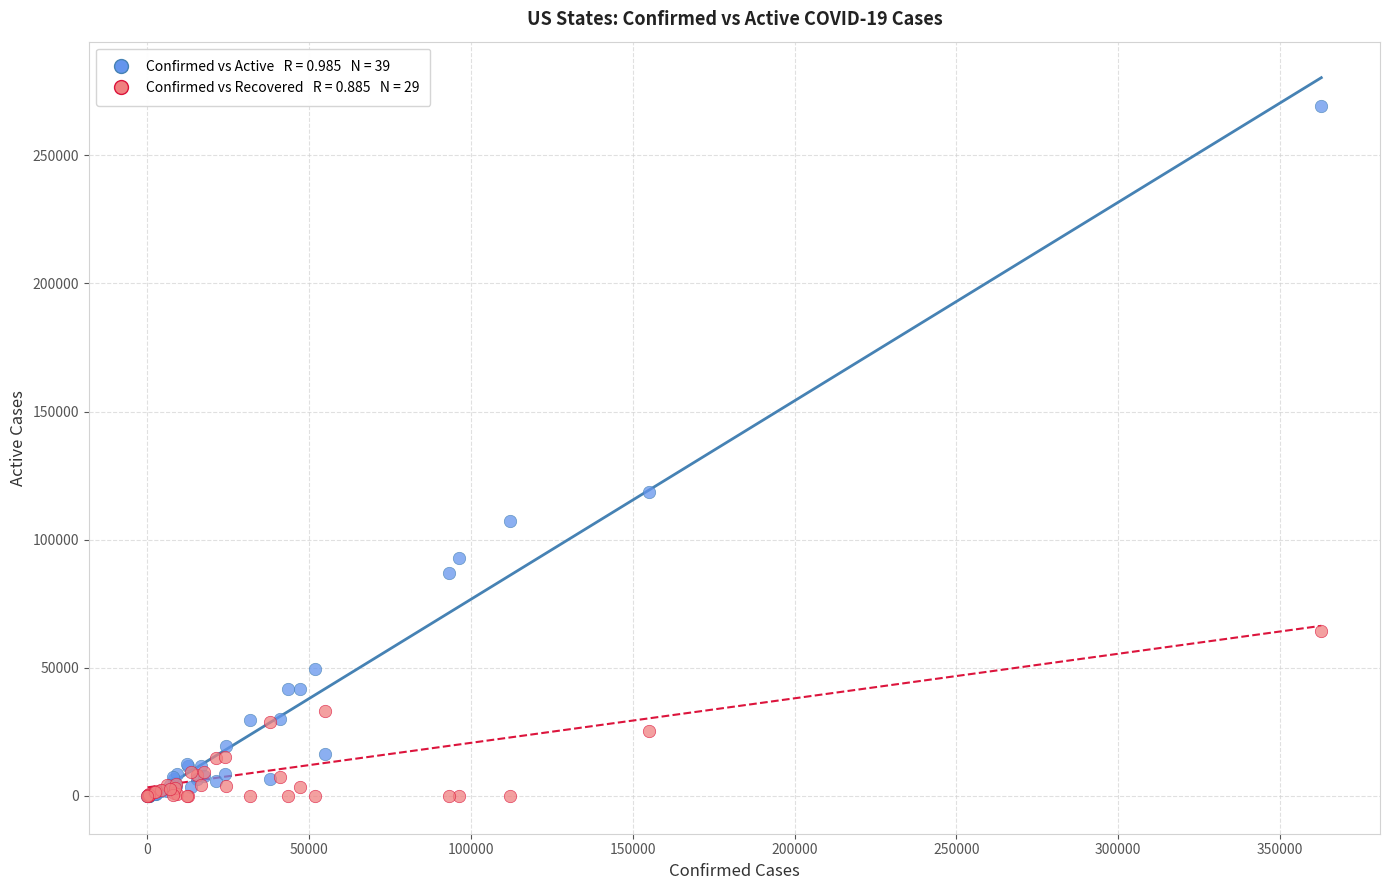

Across all series, what Y value is closest to 134627?

118692